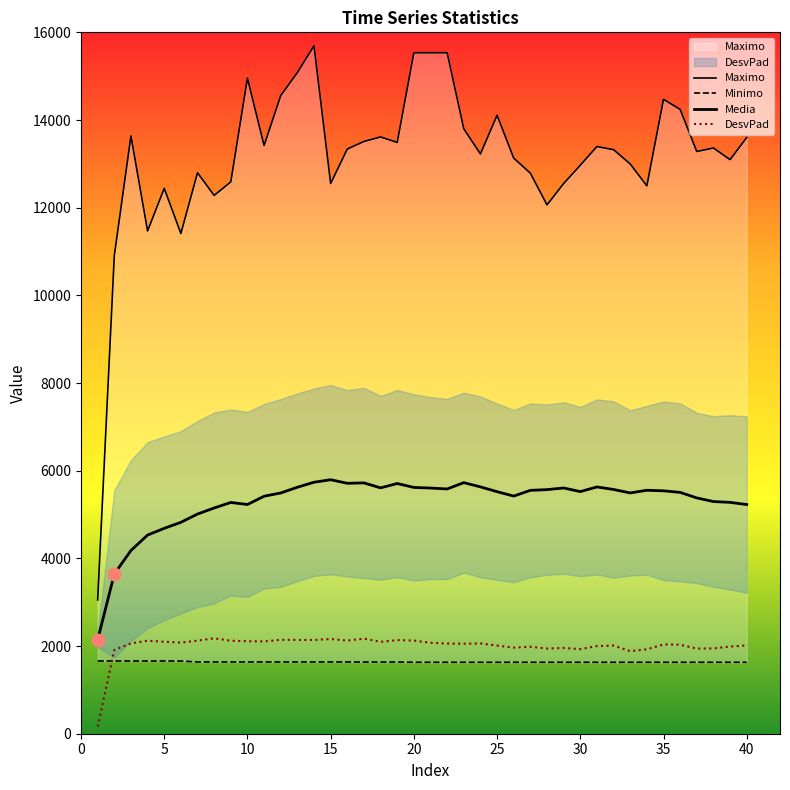

Which series reaches the maximum Y coordinate?

Maximo